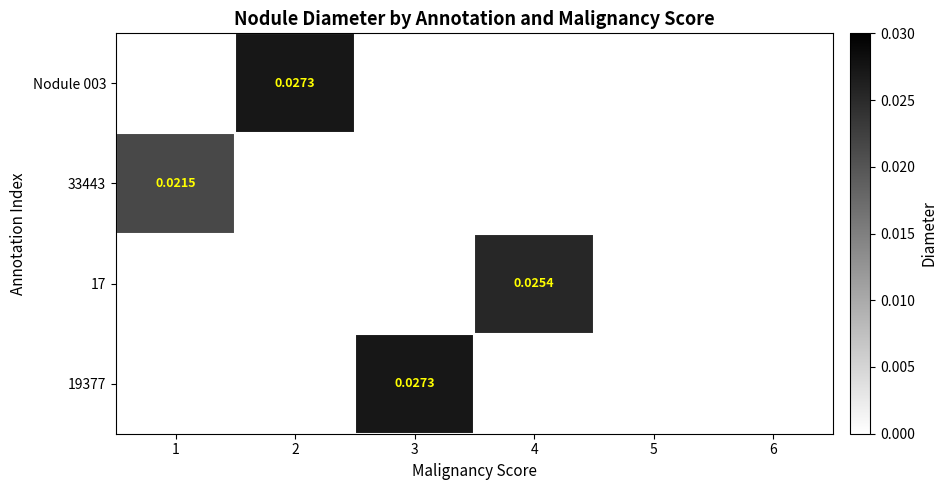

Is it true that 19377 equals 0.0 at 6?

True